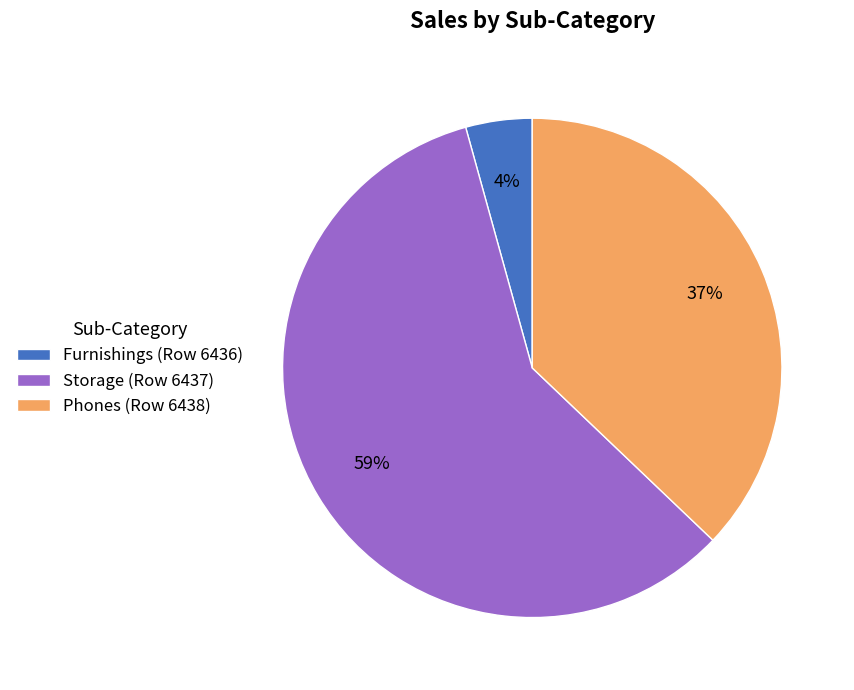

Does any single category account for the majority?

Yes